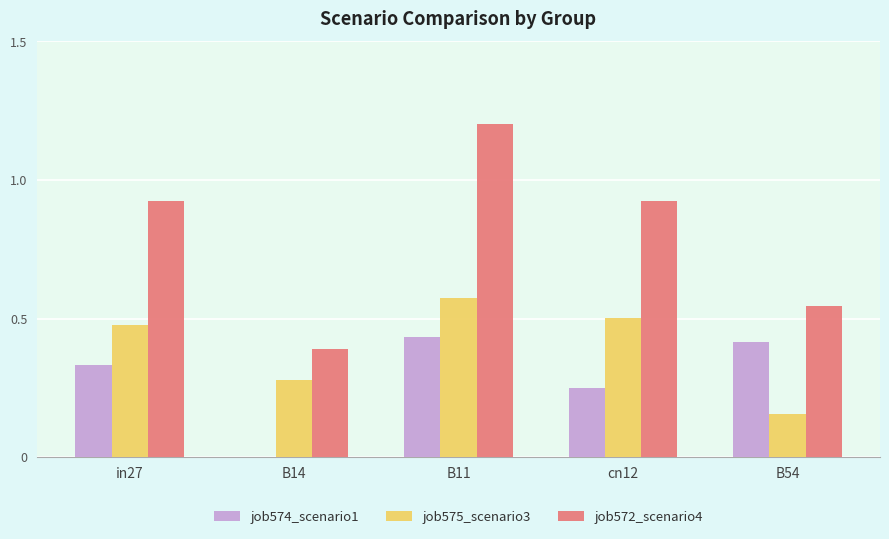

Is it true that job575_scenario3 equals 0.7 at cn12?

False